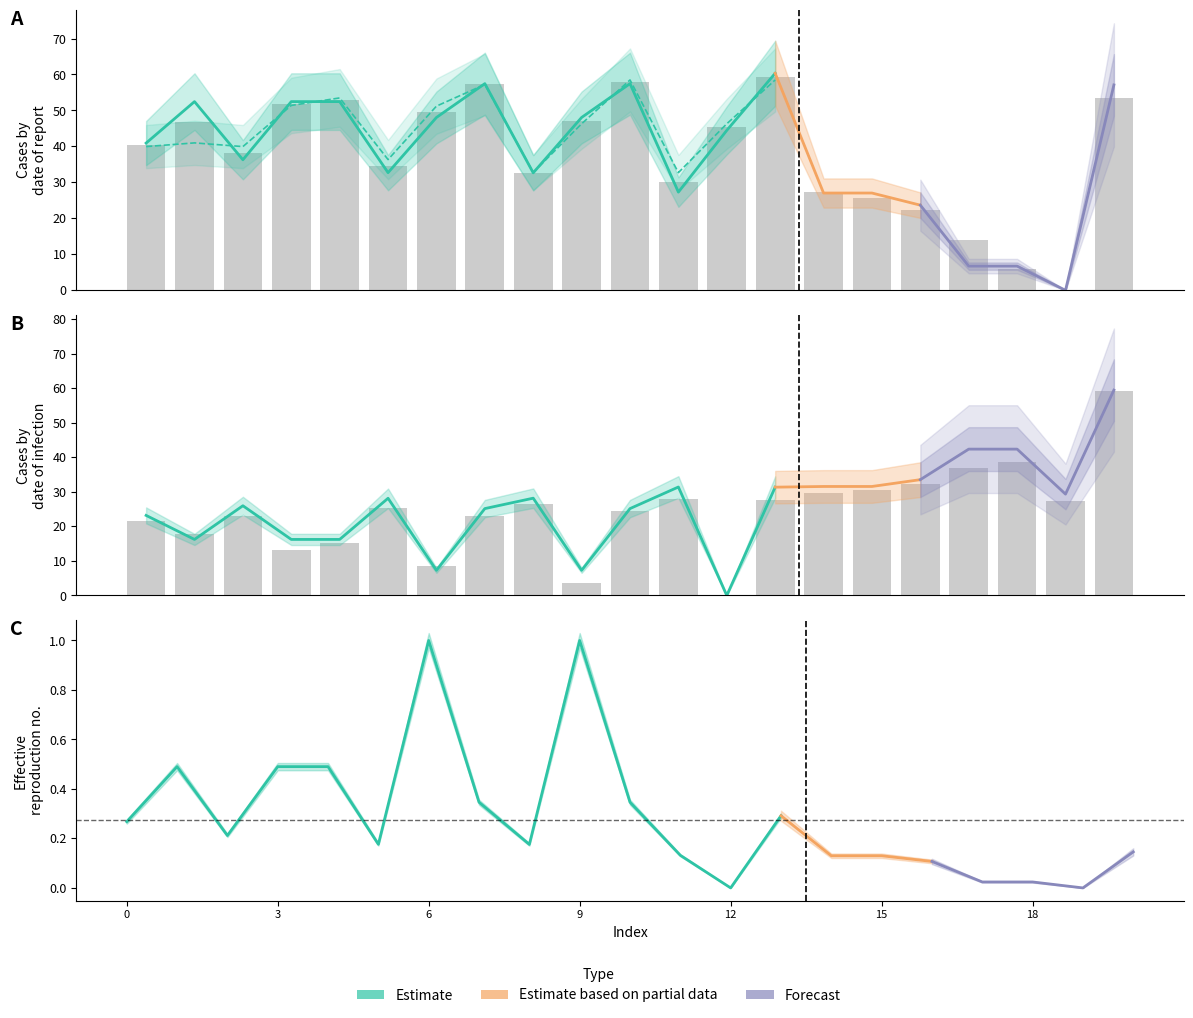

At how many categories does at least one series exceed 26?

21